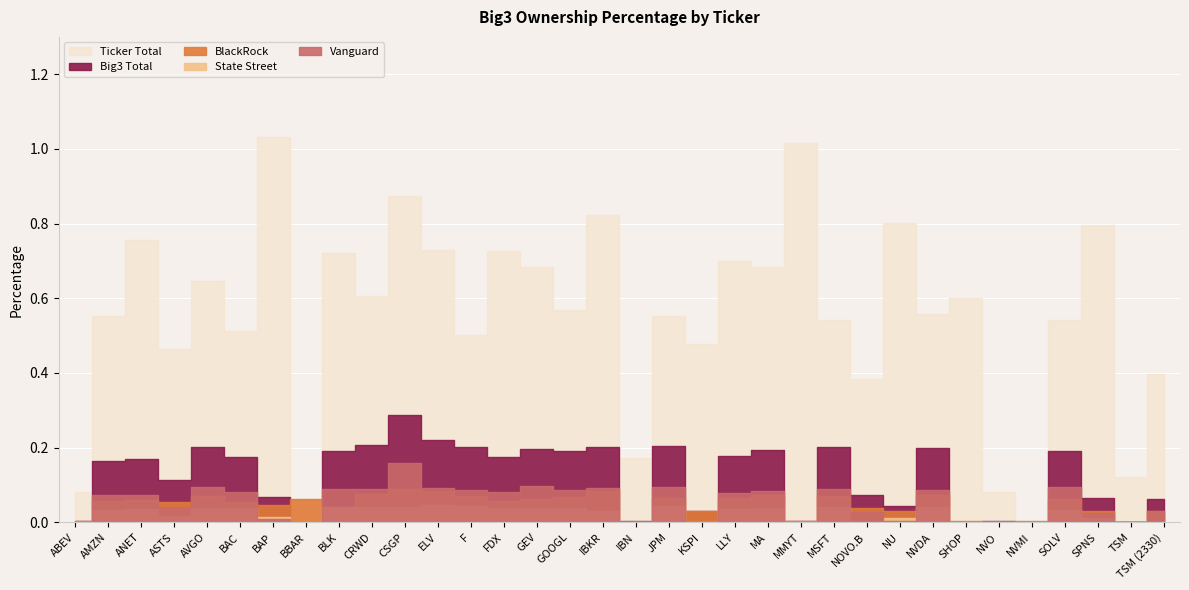

After their last crossing, which series has the higher values: BlackRock or Ticker Total?

Ticker Total